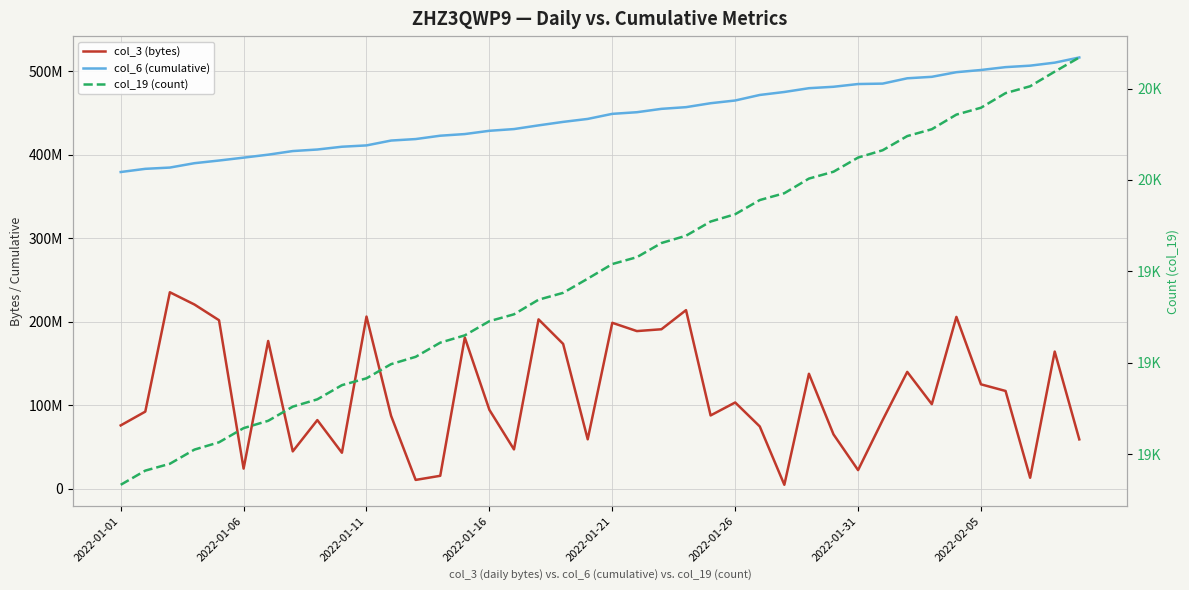

The value of col_6 (cumulative) at 18 is 282439034. True or false?

False